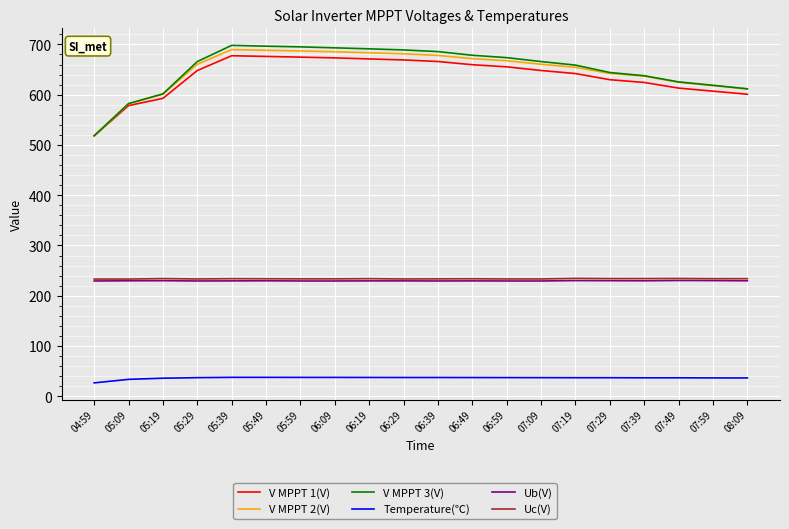

What is the spread (max minus min) of values at 05:29?

628.8